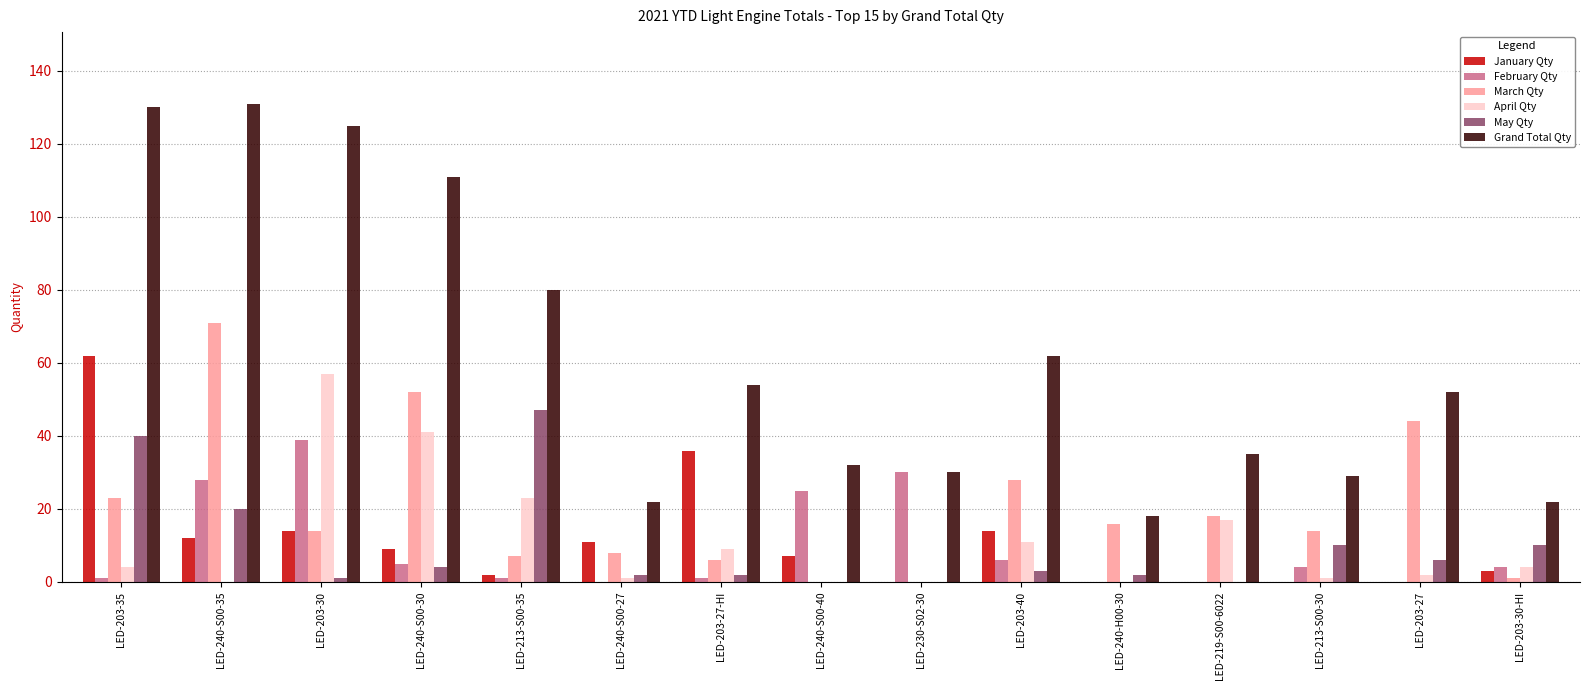

The Grand Total Qty series shows 80 at LED-213-S00-35. True or false?

True